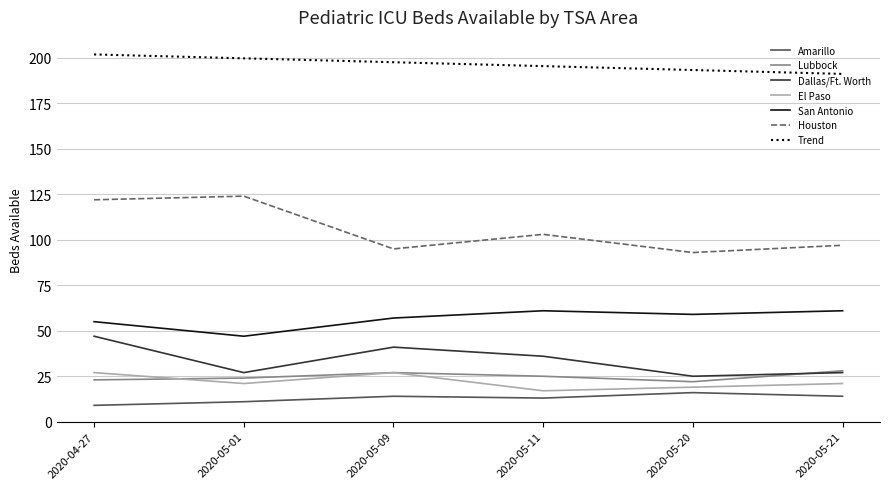

Which series has the largest total across all categories?

Trend